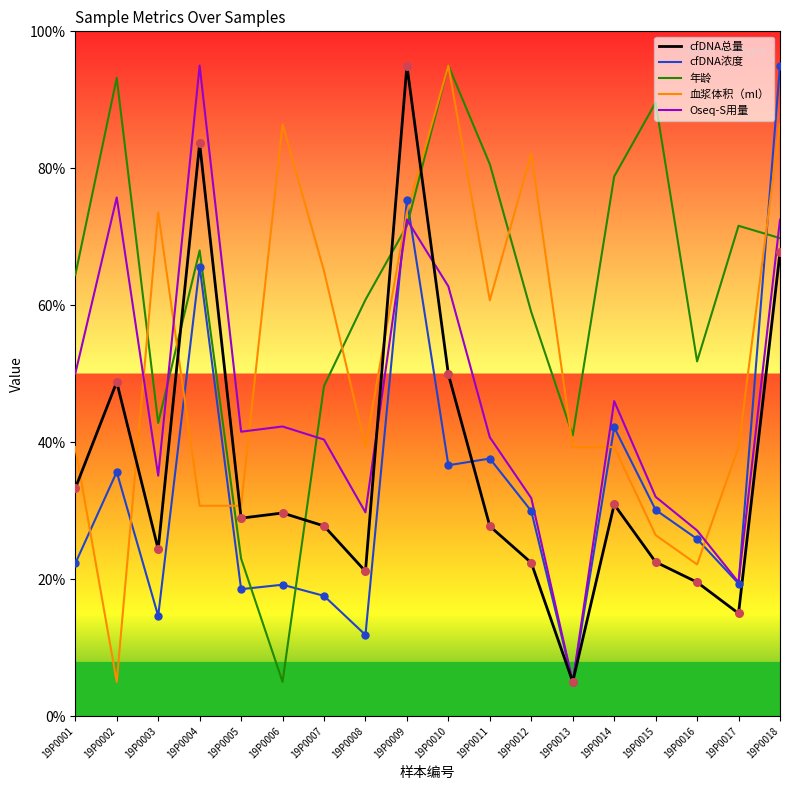

Which series has the largest total across all categories?

年龄